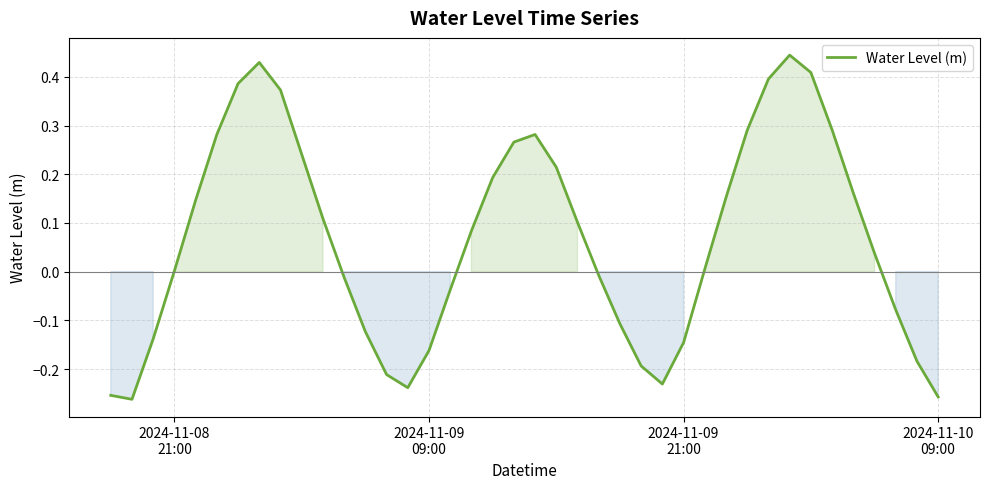

What is the difference between the maximum and minimum values?

0.7